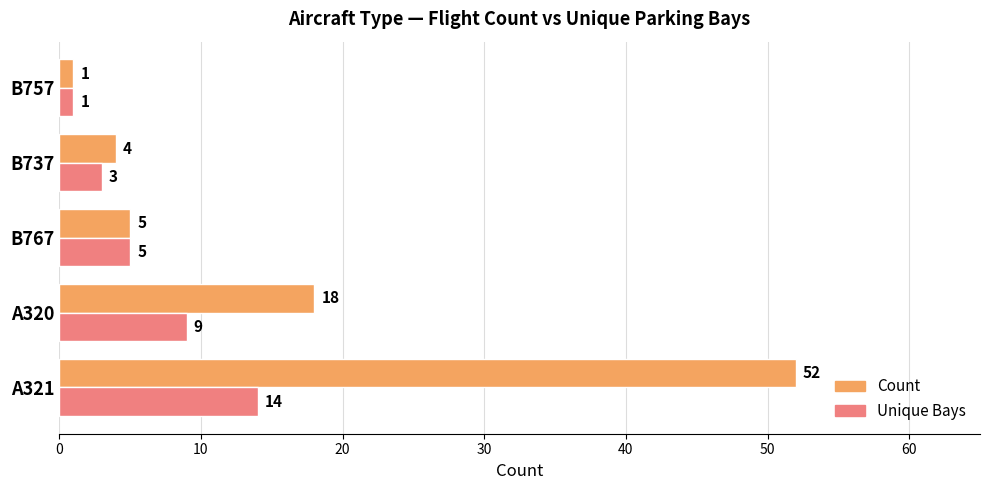

Which series has the largest total across all categories?

Count